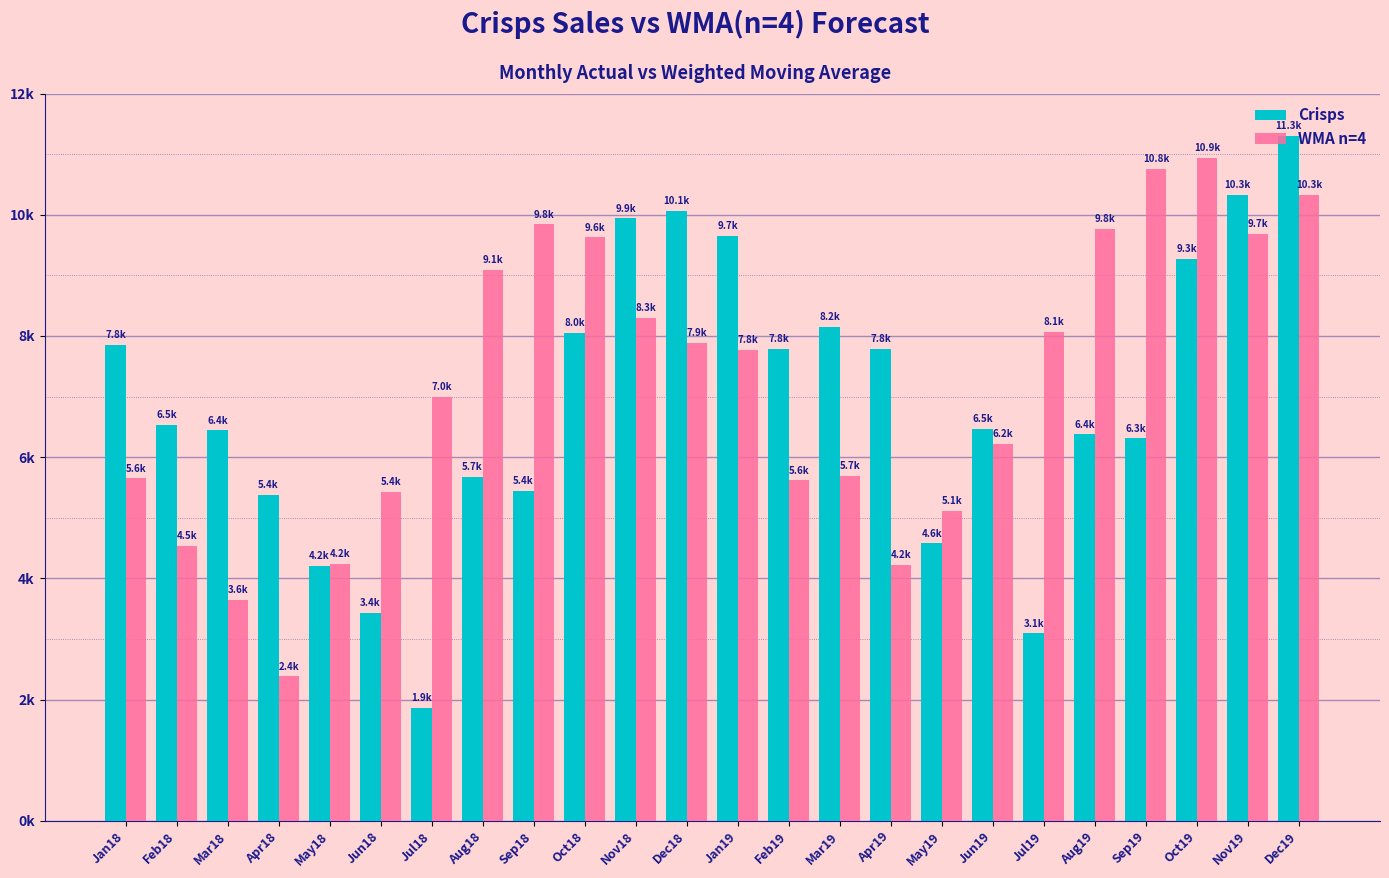

Are the bars horizontal?

No